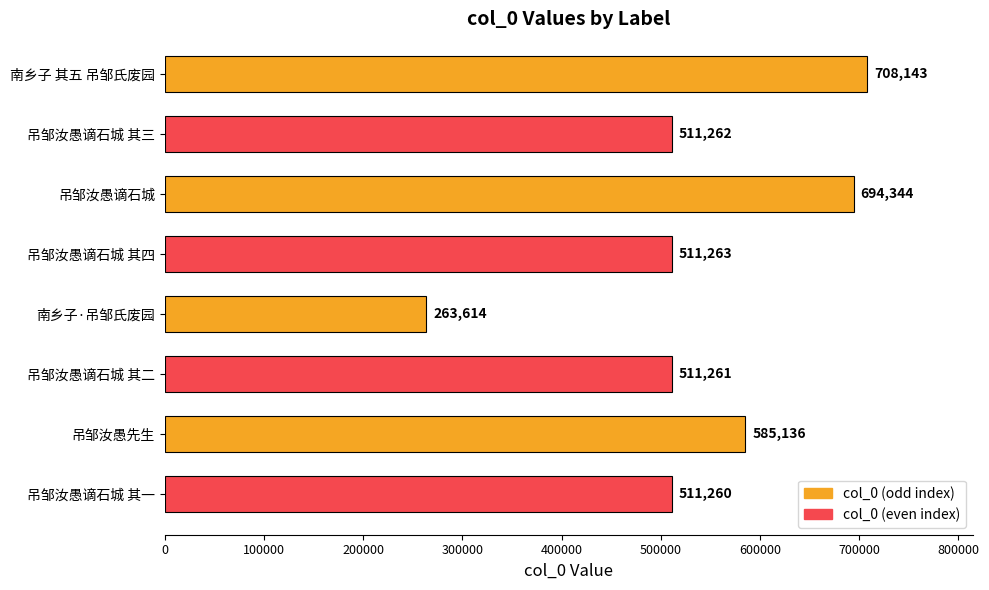

Is it true that the value at 吊邹汝愚先生 is 209860?

False